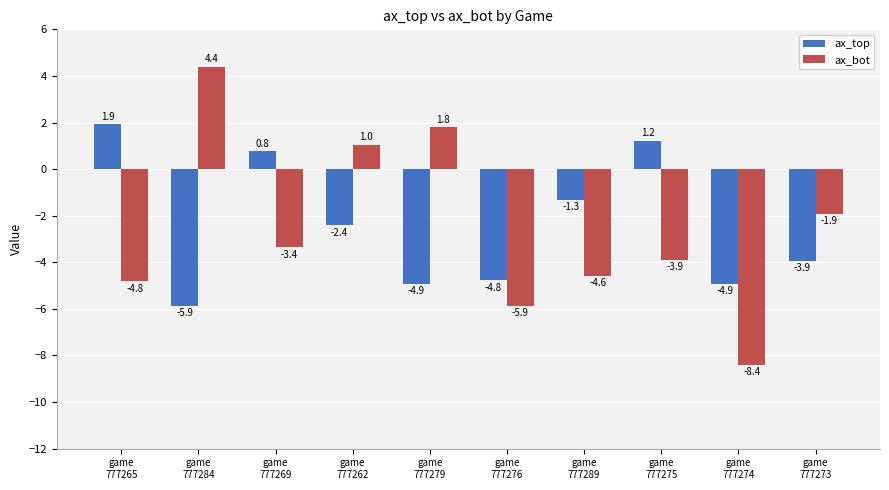

Reading left to right, what are all the values shown in this chart?

ax_top: game
777265=1.9	game
777284=-5.9	game
777269=0.8	game
777262=-2.4	game
777279=-4.9	game
777276=-4.8	game
777289=-1.3	game
777275=1.2	game
777274=-4.9	game
777273=-3.9
ax_bot: game
777265=-4.8	game
777284=4.4	game
777269=-3.4	game
777262=1.0	game
777279=1.8	game
777276=-5.9	game
777289=-4.6	game
777275=-3.9	game
777274=-8.4	game
777273=-1.9